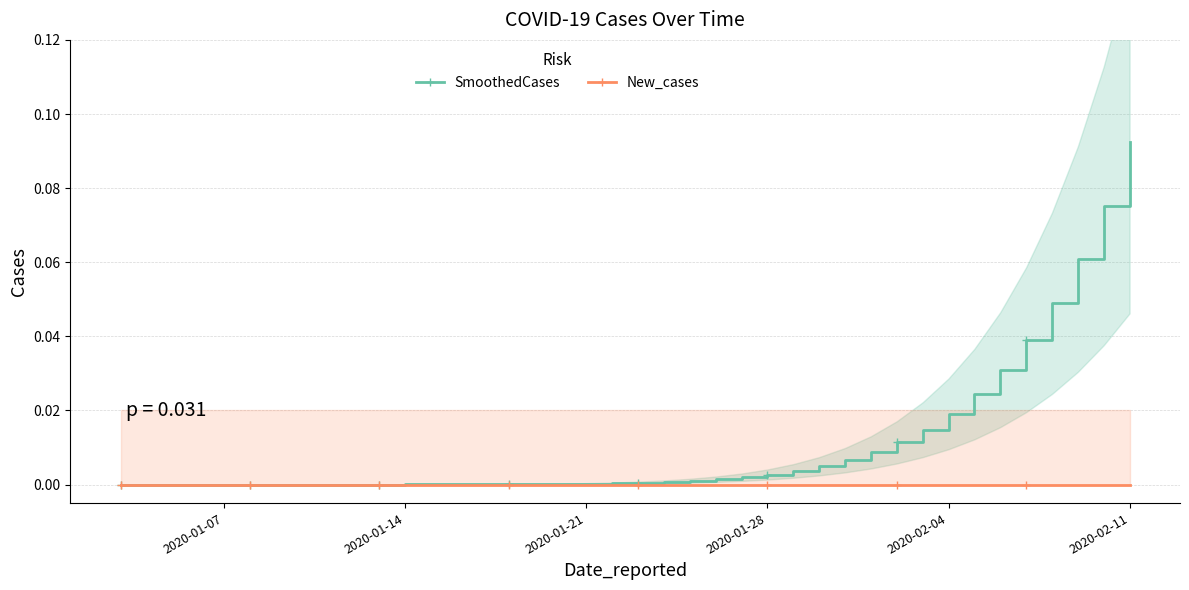

Count the number of categories in the chart.

40